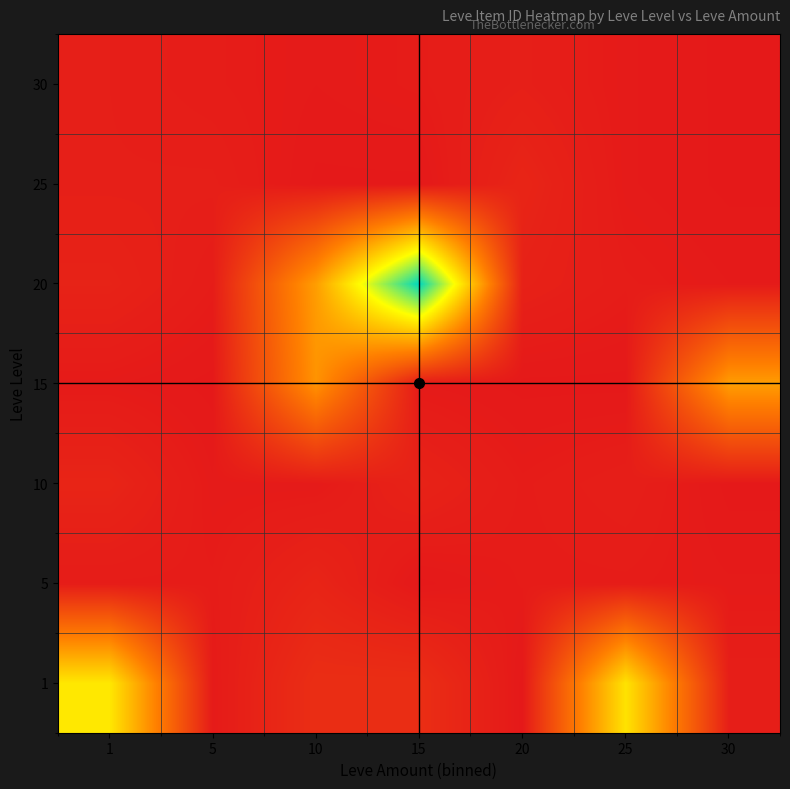

At how many categories does at least one series exceed 5088?

5